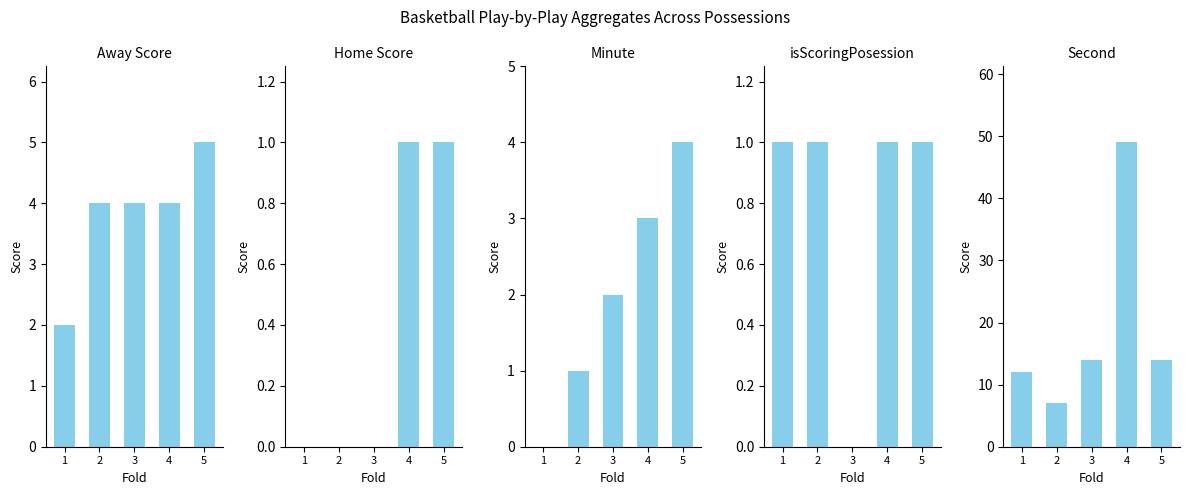

Reading left to right, transcribe all the data shown in this chart.

Away Score: 1=2	2=4	3=4	4=4	5=5
Home Score: 1=0	2=0	3=0	4=1	5=1
Minute: 1=0	2=1	3=2	4=3	5=4
isScoringPosession: 1=1	2=1	3=0	4=1	5=1
Second: 1=12	2=7	3=14	4=49	5=14